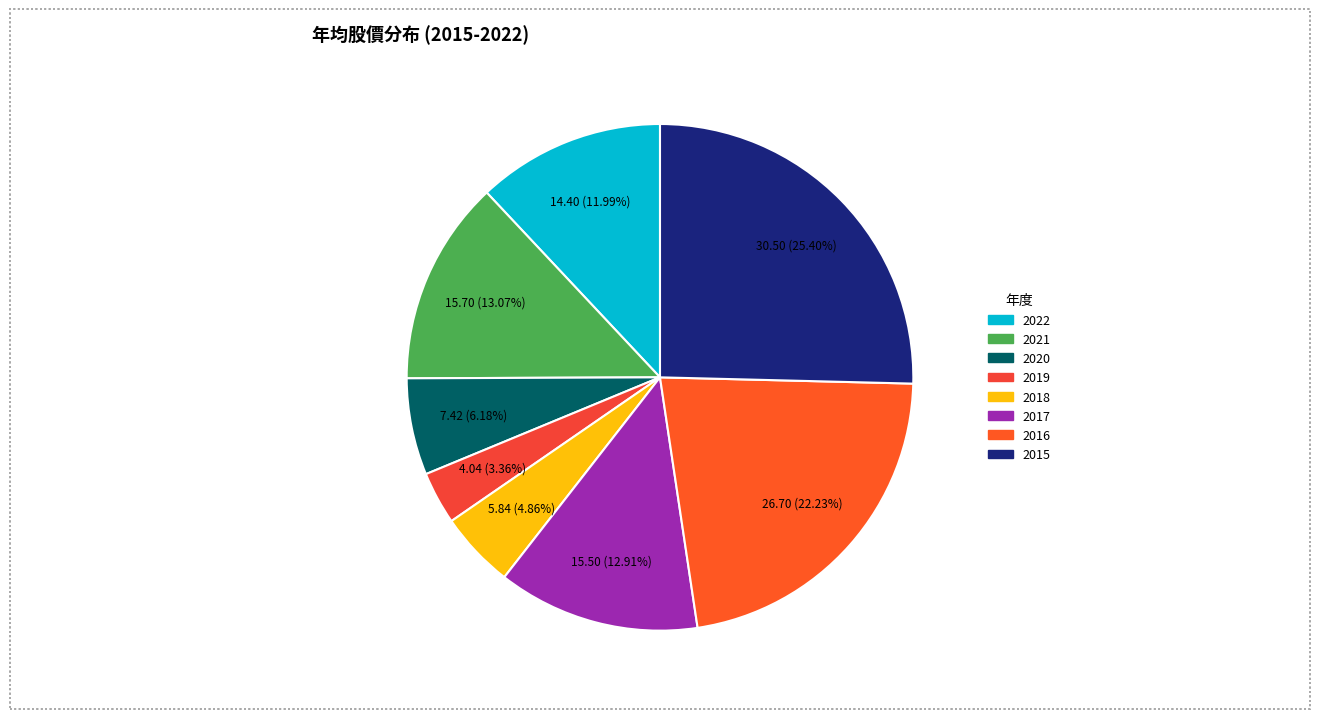

To the nearest percent, what portion does 2022 represent?

12%